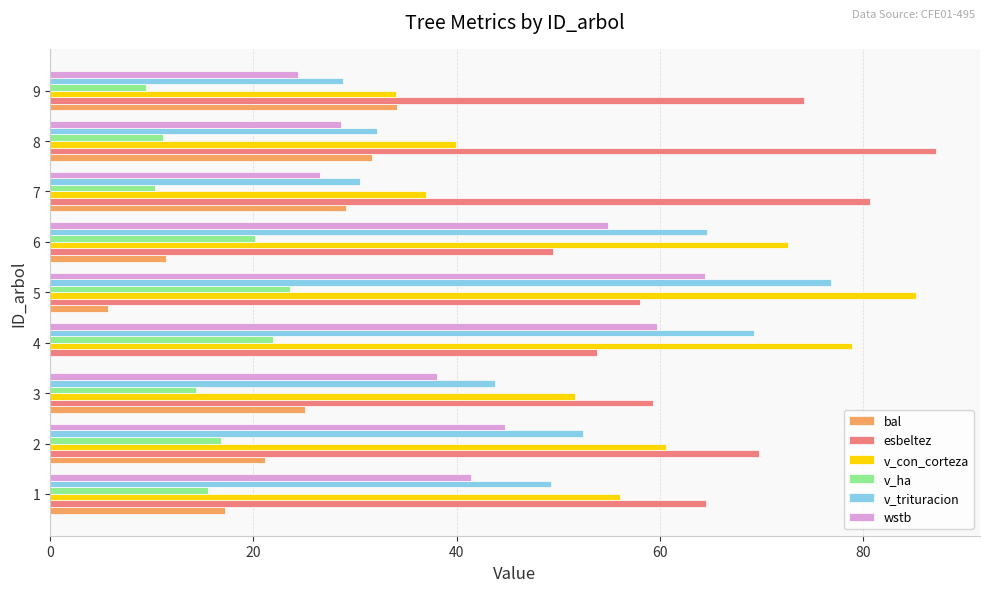

What is the sum of all v_trituracion values?

447.7